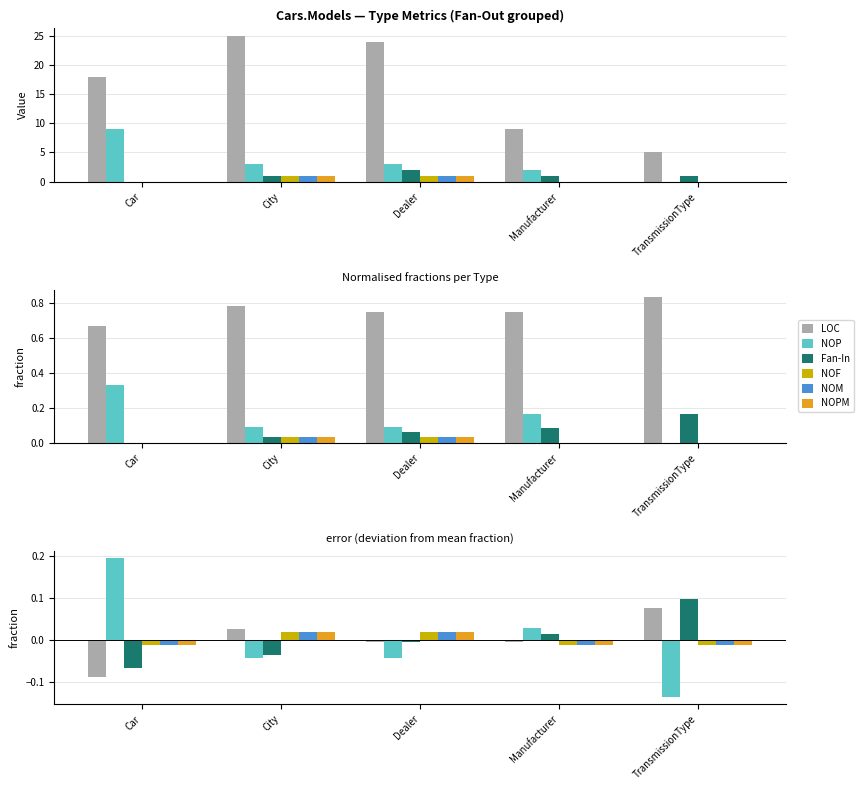

What is the lowest value of the NOP series?

-0.1